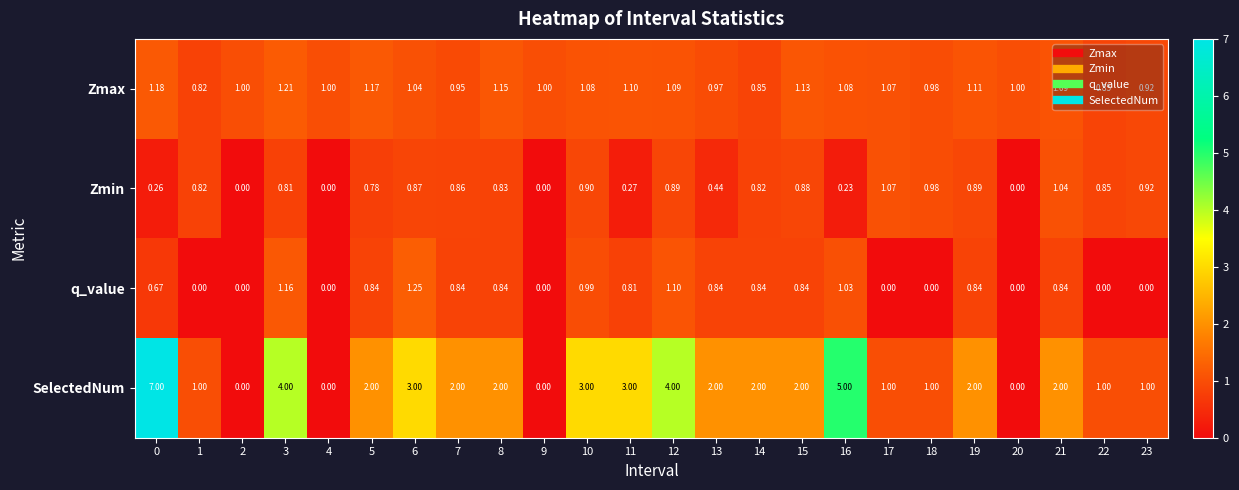

Is the value of SelectedNum at 1 greater than the value of Zmin at 6?

Yes